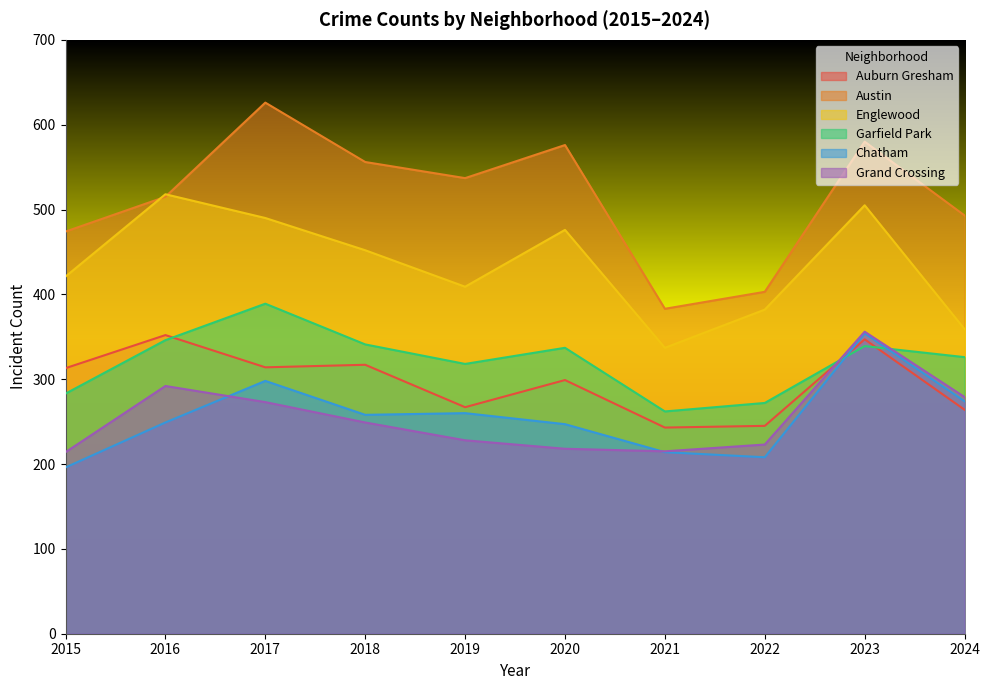

What is the lowest value of the Englewood series?

337